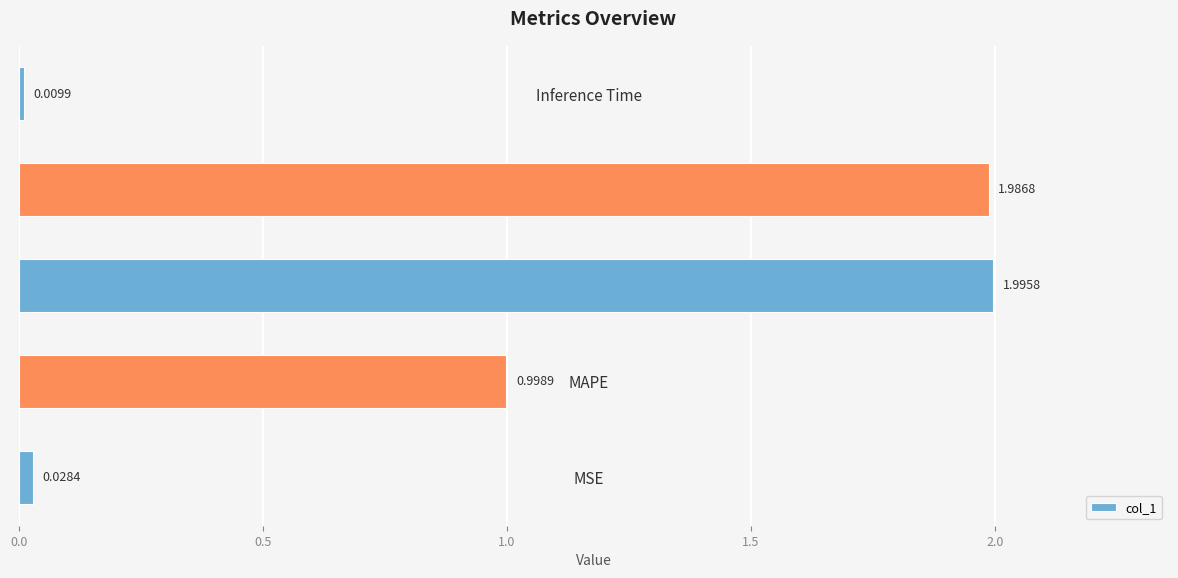

List the labels in order of value, largest first.

SMAPE, Training Time, MAPE, MSE, Inference Time